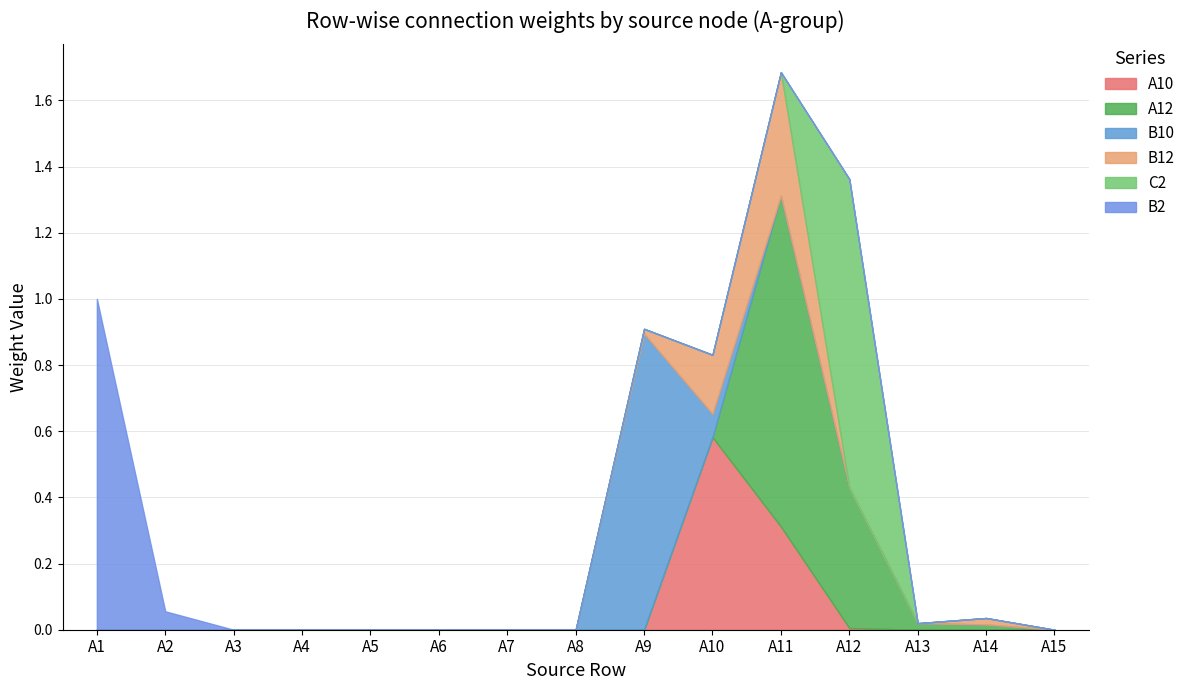

Is the value of B12 at A4 greater than the value of C2 at A9?

No